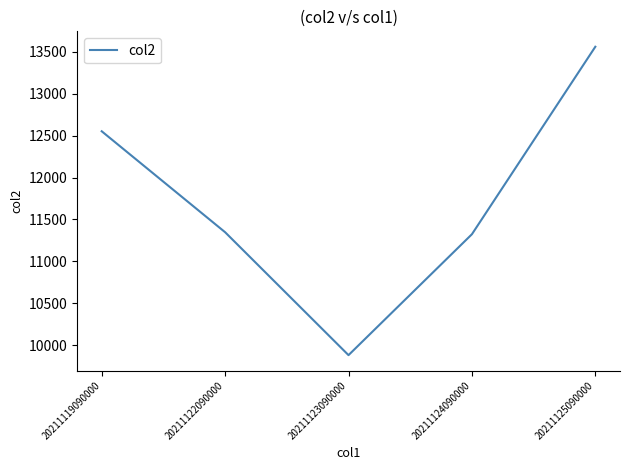

How many values are below 11348?

2